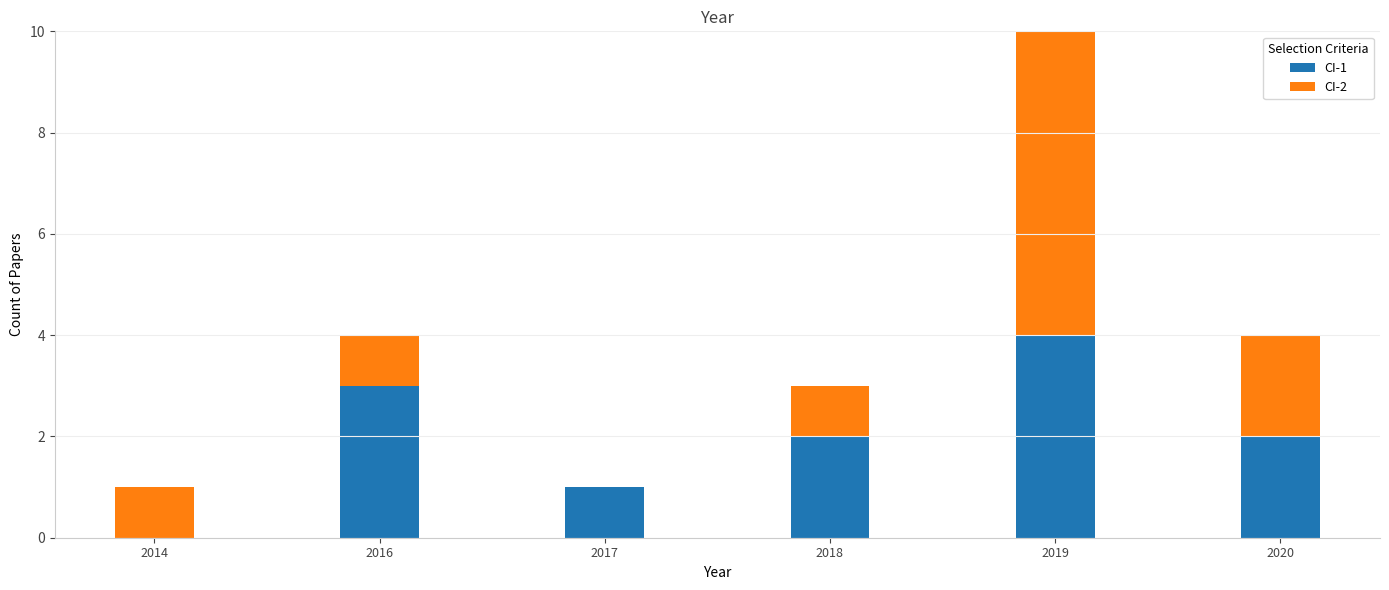

At which category is the sum across all series the highest?

2019